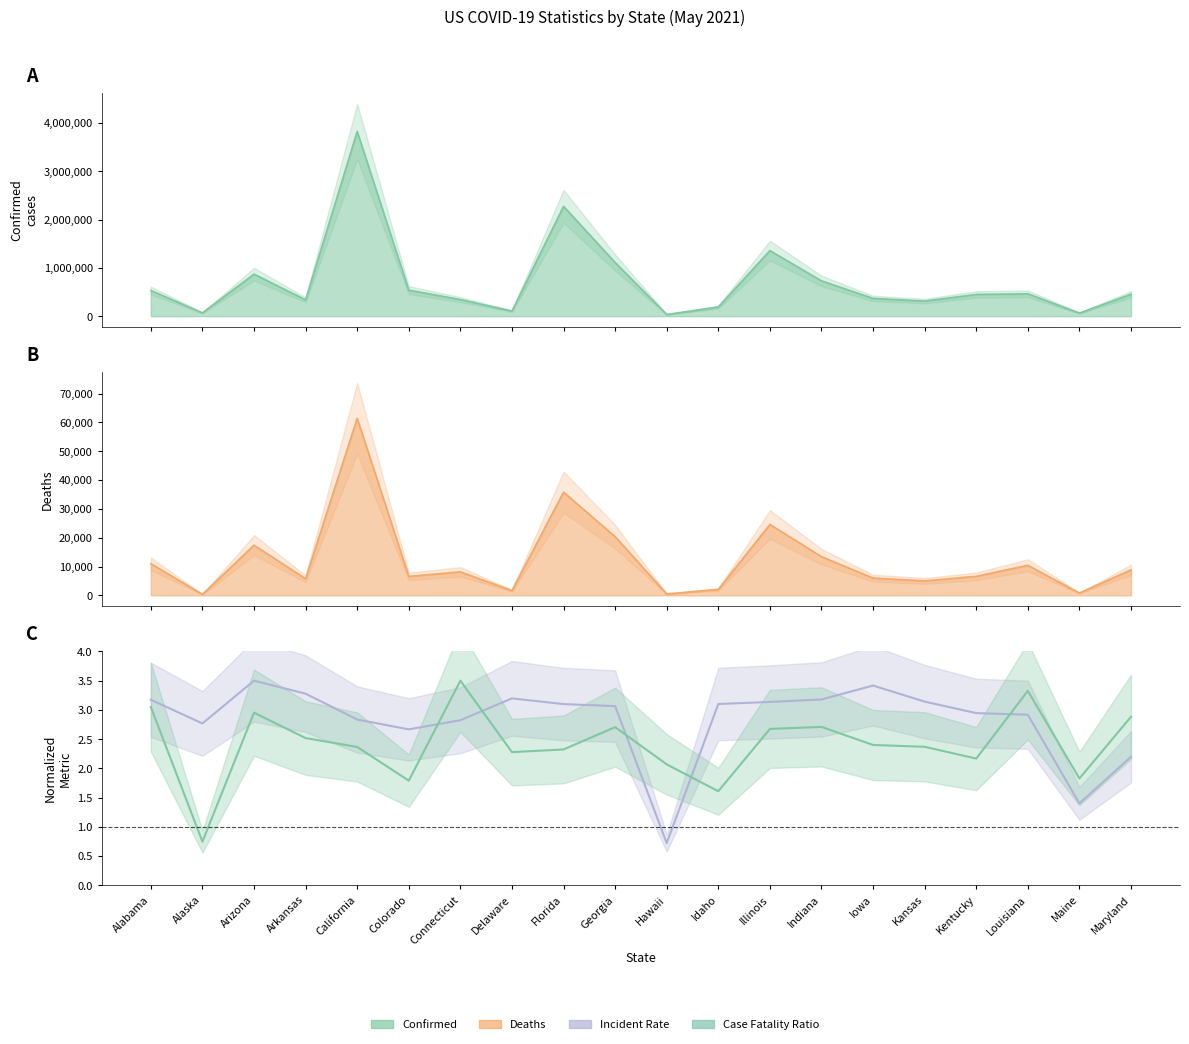

Does the chart have visible grid lines?

No